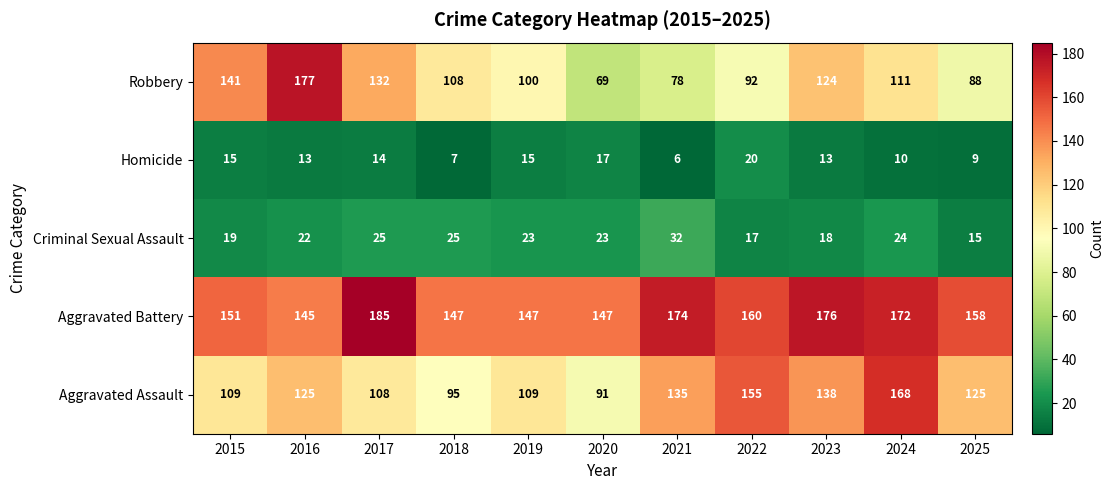

What is the difference between the maximum and second lowest values in the Aggravated Battery series?

38